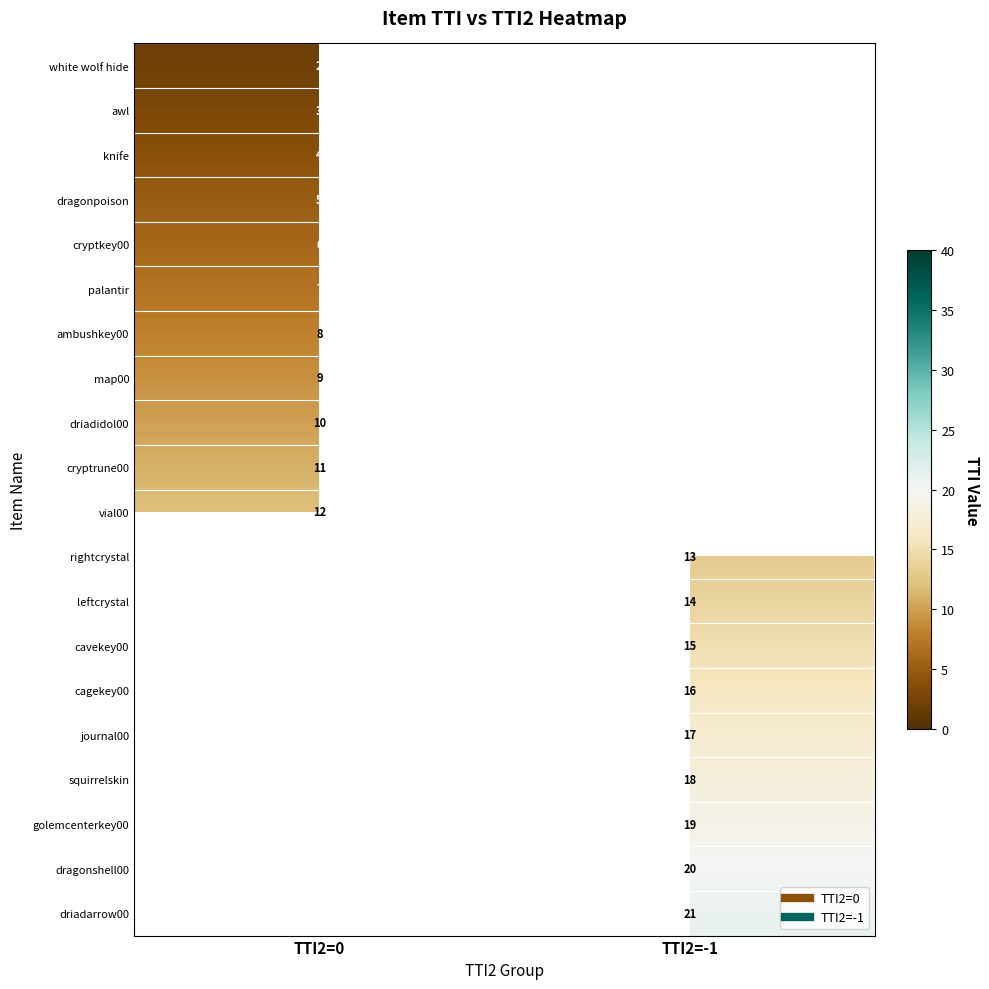

At how many categories does at least one series exceed 5?

2